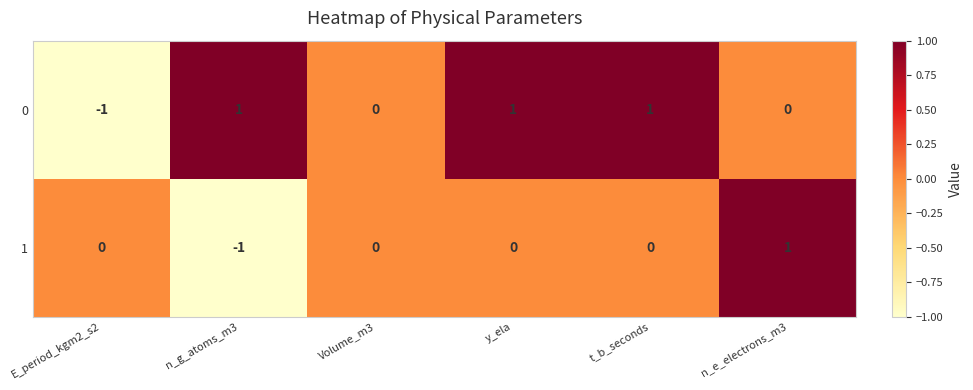

Reading left to right, list all the values displayed in this chart.

0: -1	1	0	1	1	0
1: 0	-1	0	0	0	1